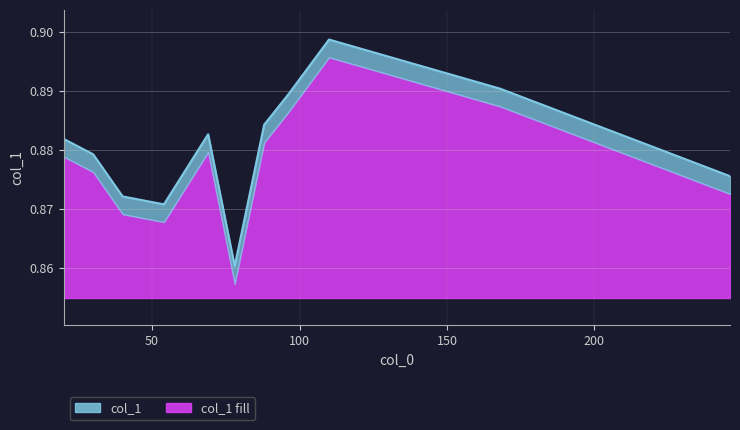

List the labels in order of value, smallest first.

78, 54, 40, 246, 30, 20, 69, 88, 96, 168, 110